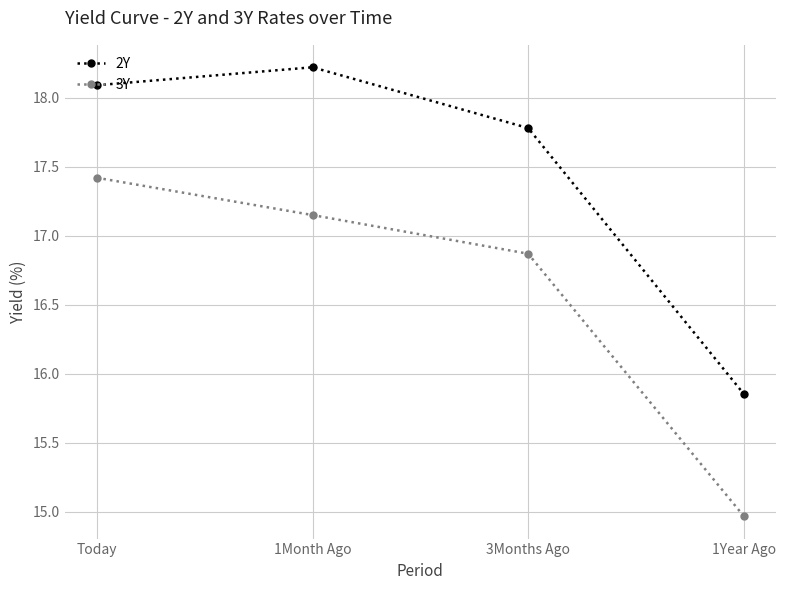

What is the spread (max minus min) of values at 3Months Ago?

0.9